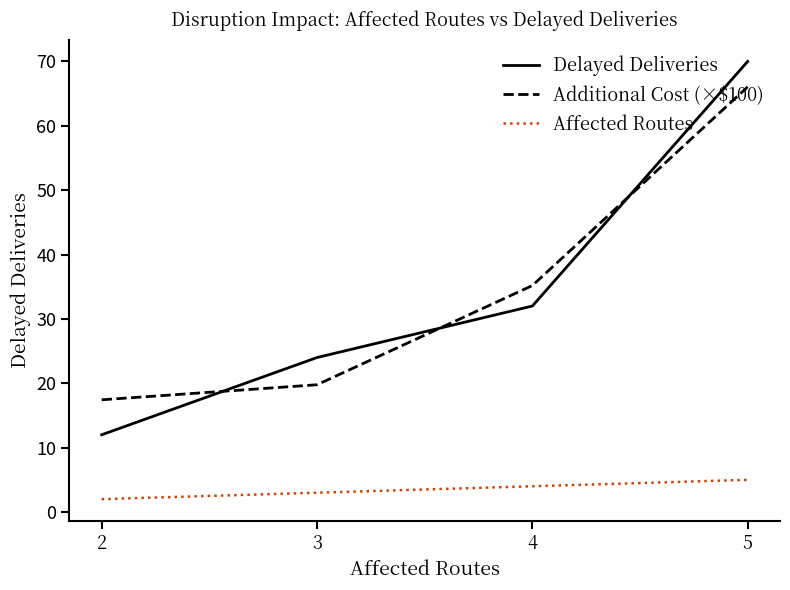

What is the difference between the maximum and minimum values in the Delayed Deliveries series?

58.0